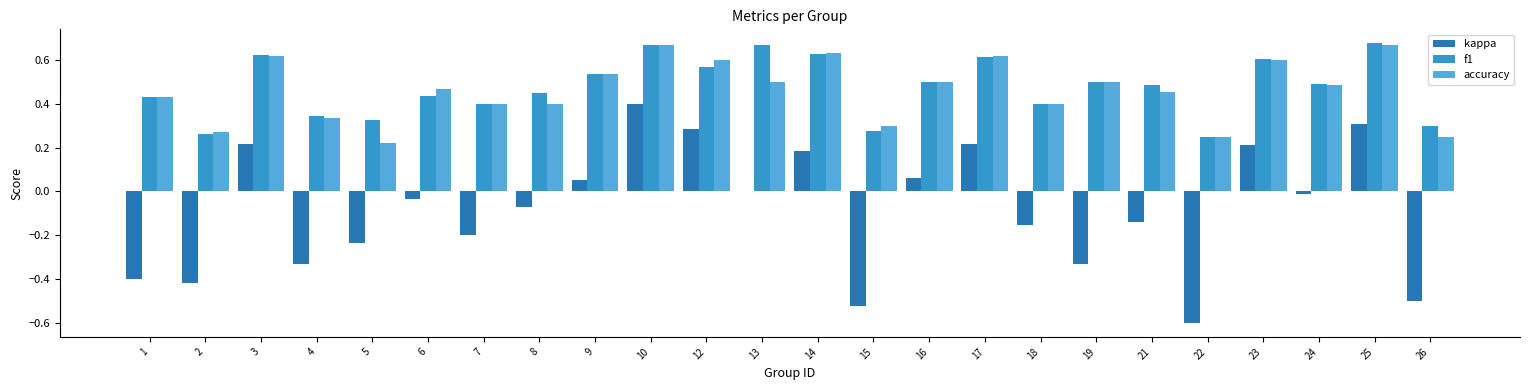

Is the value of f1 at 1 greater than the value of kappa at 18?

Yes